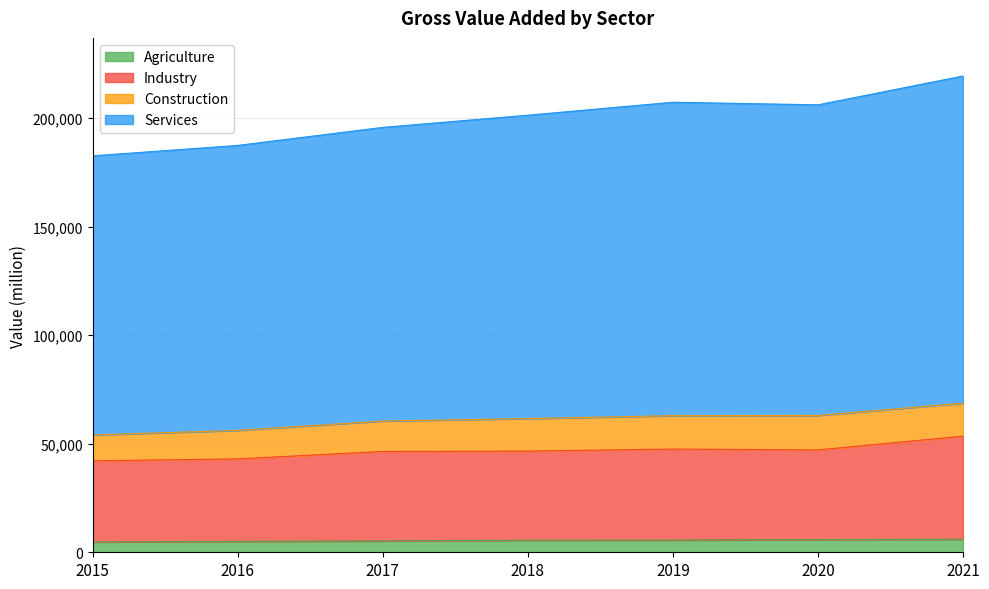

What is the total value across all series at 2017?

195707